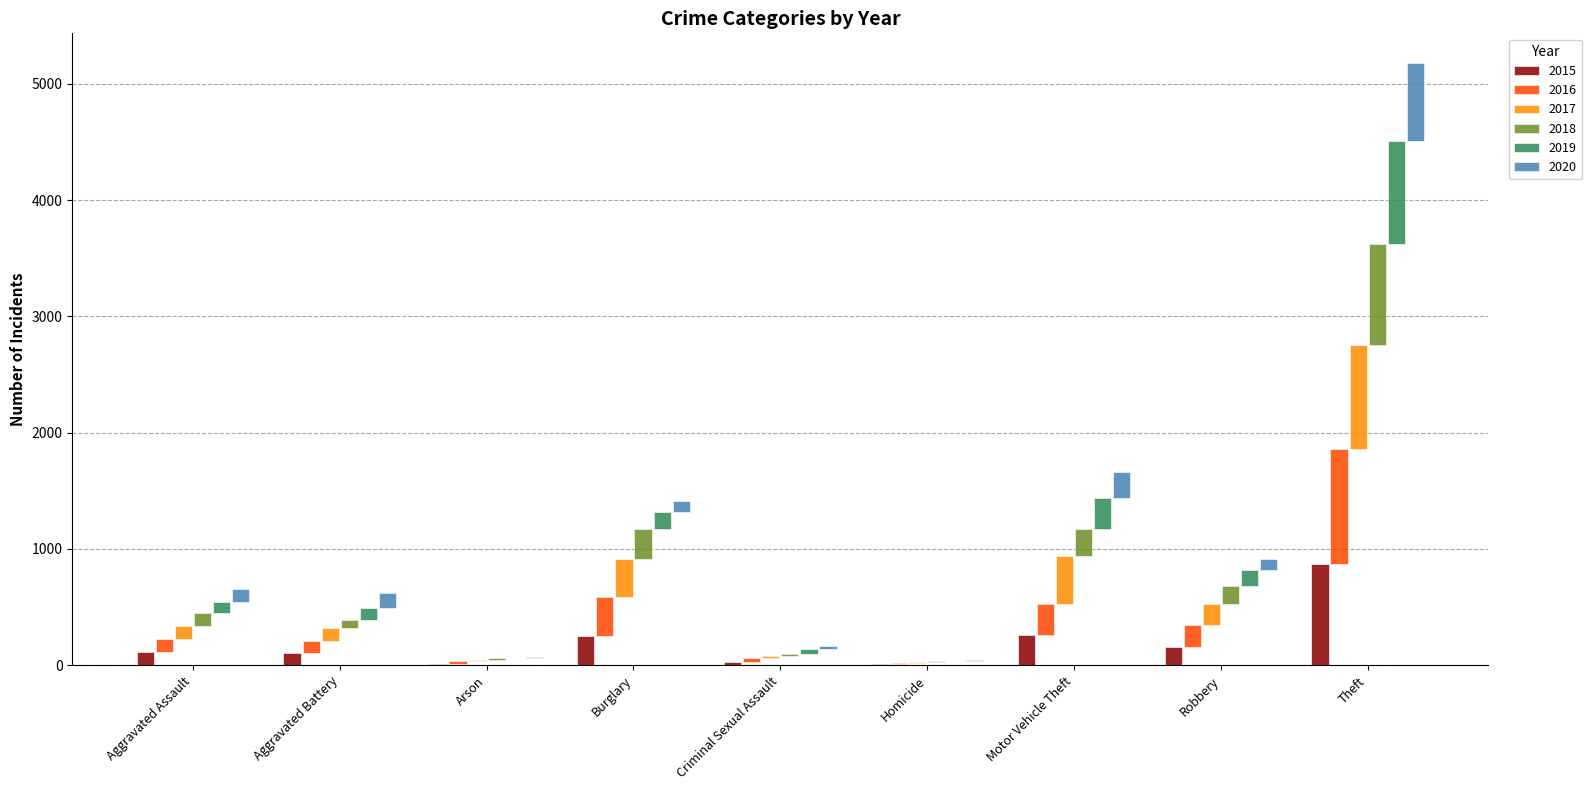

At Criminal Sexual Assault, list the series in order from largest to smallest.

2019, 2016, 2015, 2020, 2017, 2018